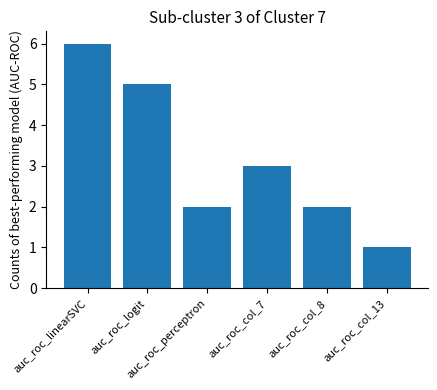

What is the ratio of the value at auc_roc_perceptron to the value at auc_roc_linearSVC?

0.3